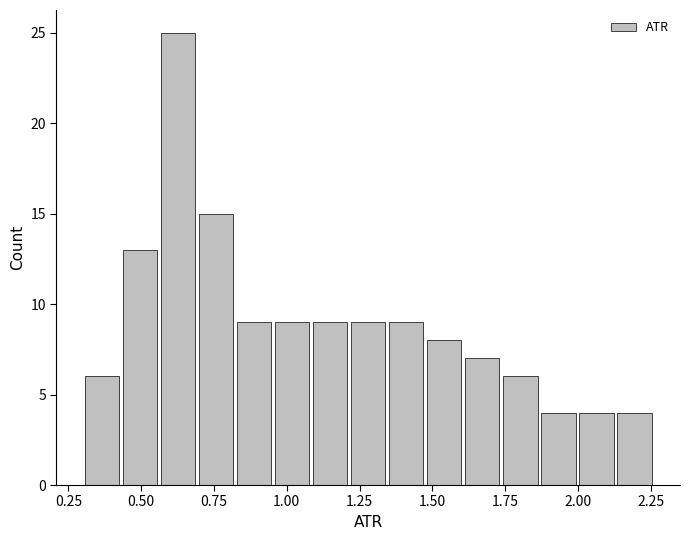

Around what value on the x-axis is the tallest bar? Give the approximate position of its centre, as read against the axis.

0.65